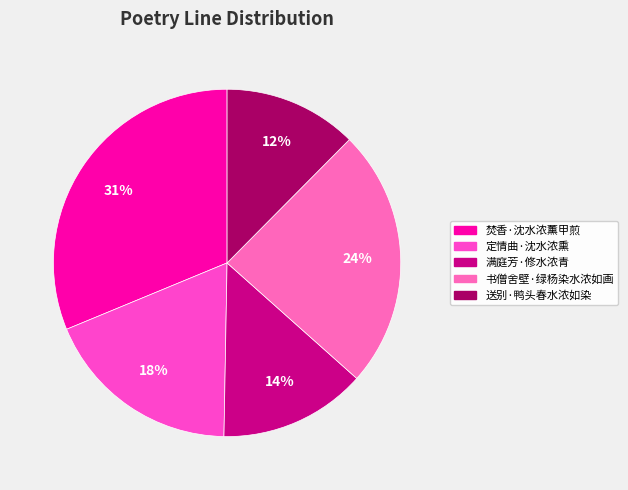

To the nearest percent, what portion does 定情曲·沈水浓熏 represent?

18%